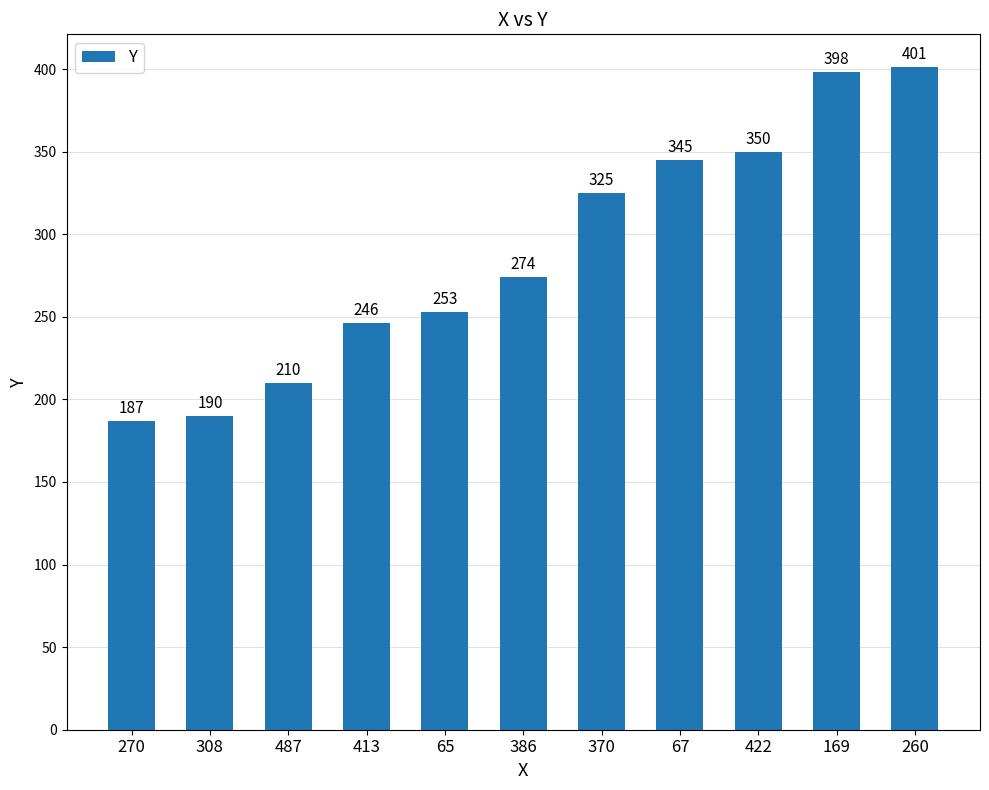

Reading left to right, transcribe all the data shown in this chart.

187	190	210	246	253	274	325	345	350	398	401